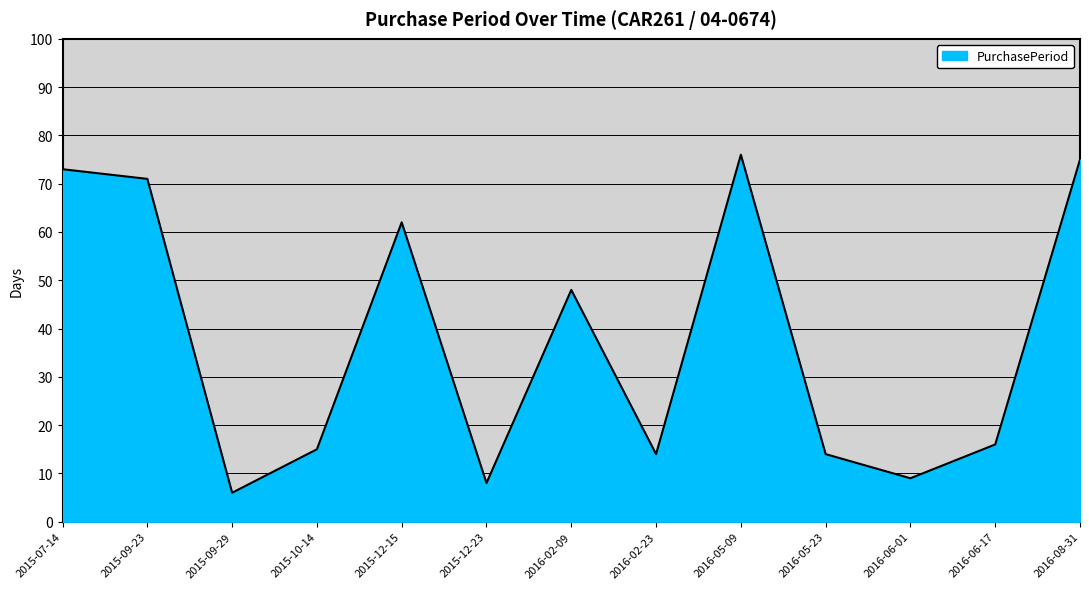

At which label is the value closest to 41?

2016-02-09